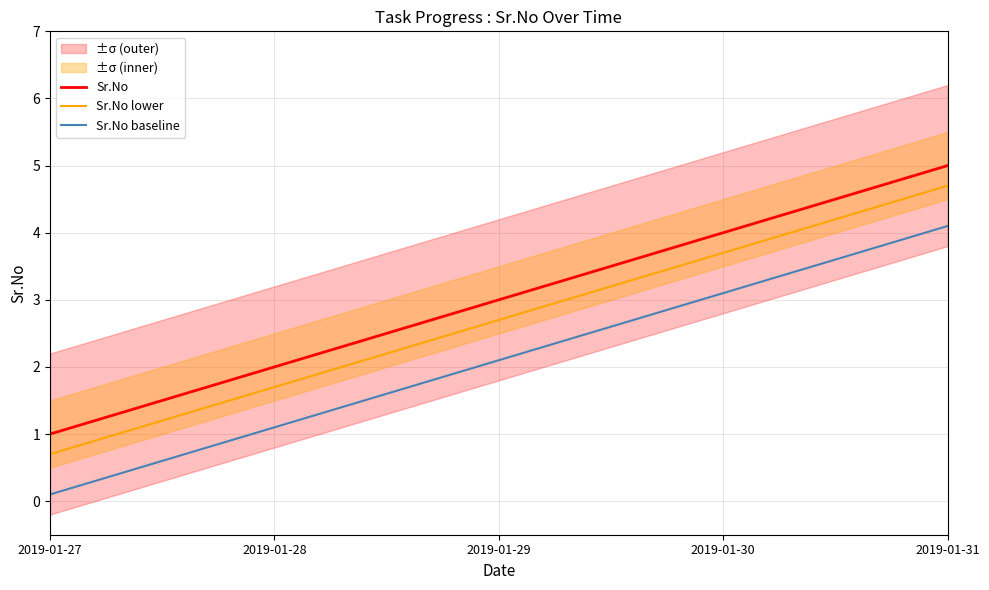

Is the value of Sr.No lower at 2019-01-27 greater than the value of Sr.No at 2019-01-30?

No